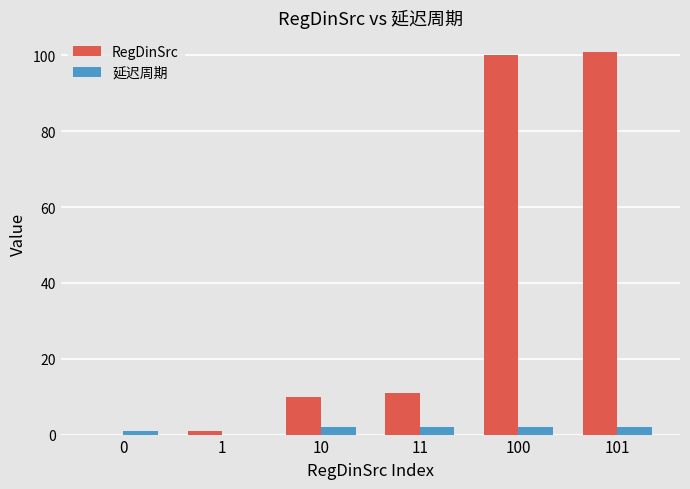

Which category has the highest value across all series?

101